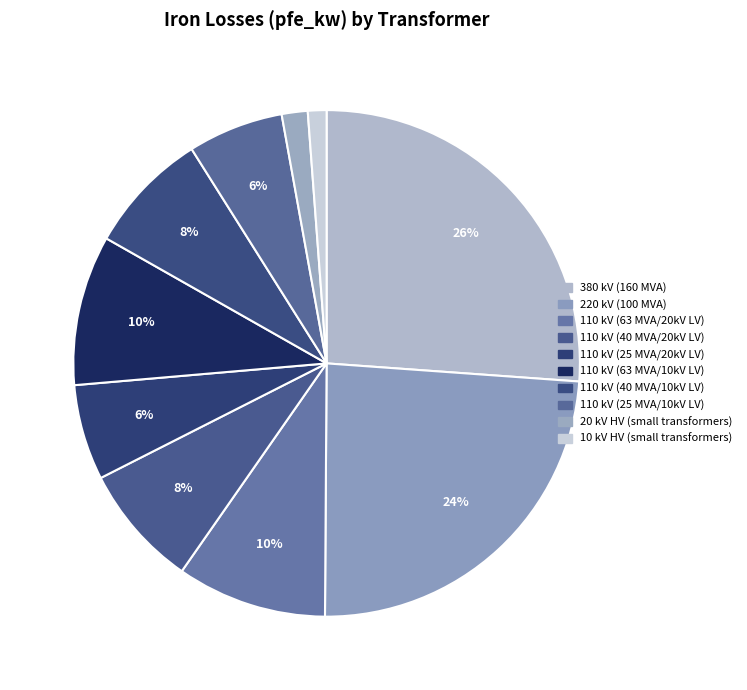

How many slices are in this pie chart?

10